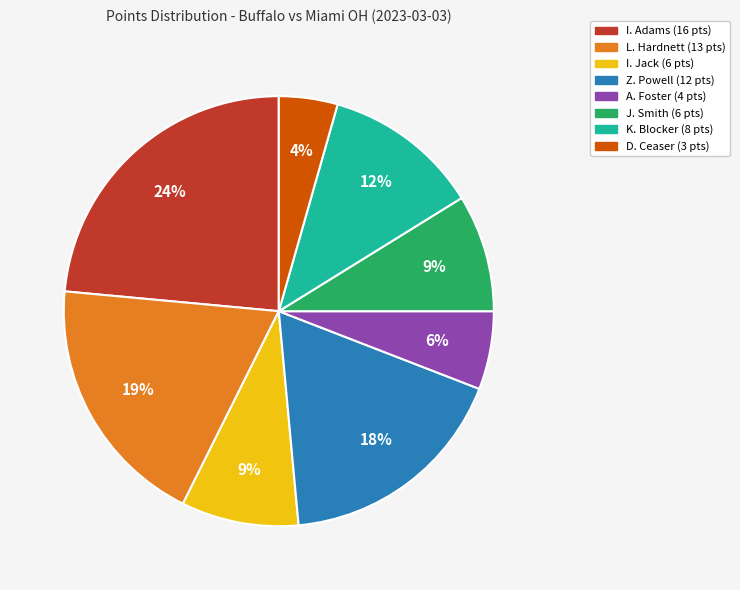

To the nearest percent, what is the combined percentage of K. Blocker and A. Foster?

18%